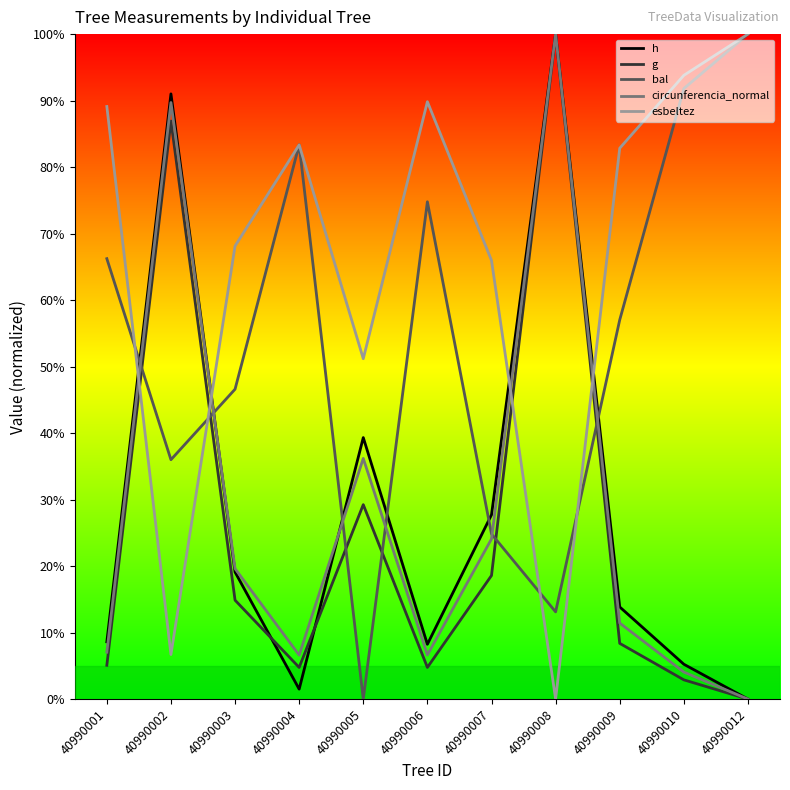

At how many categories does at least one series exceed 74?

8